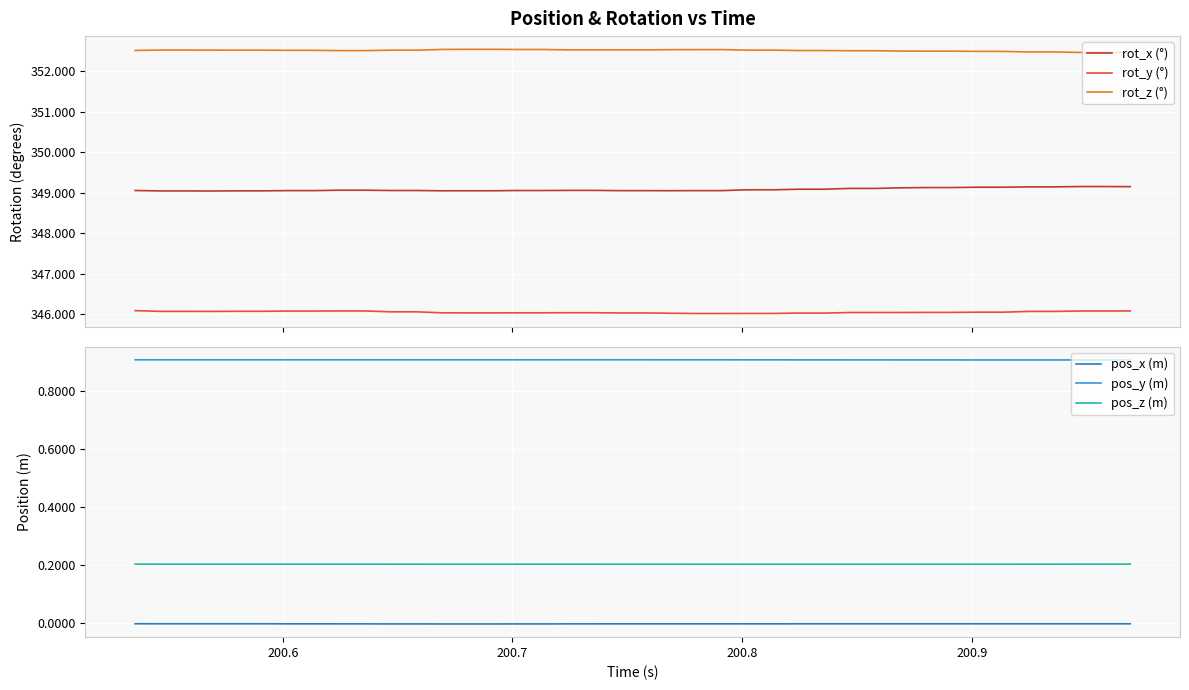

Rank the series by their maximum value, from lowest to highest.

pos_x (m), pos_z (m), pos_y (m), rot_y (°), rot_x (°), rot_z (°)